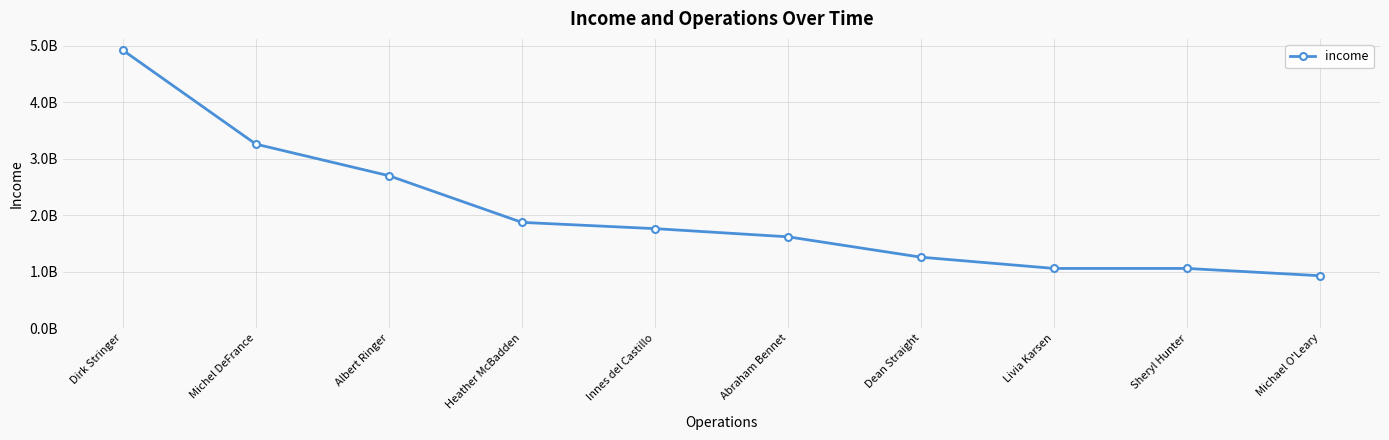

What is the difference between the maximum and minimum values?

3997637472.2